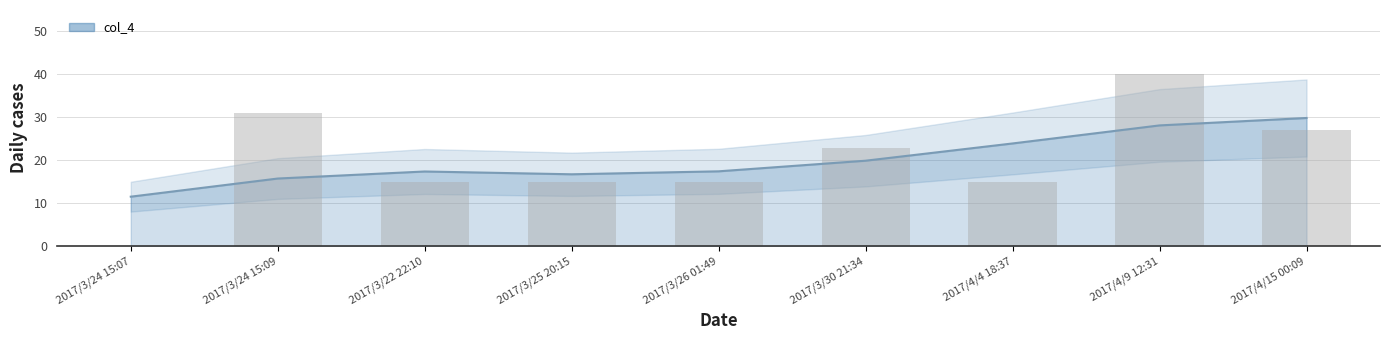

List the labels in order of value, largest first.

2017/4/9 12:31, 2017/3/24 15:09, 2017/4/15 00:09, 2017/3/30 21:34, 2017/3/22 22:10, 2017/3/25 20:15, 2017/3/26 01:49, 2017/4/4 18:37, 2017/3/24 15:07